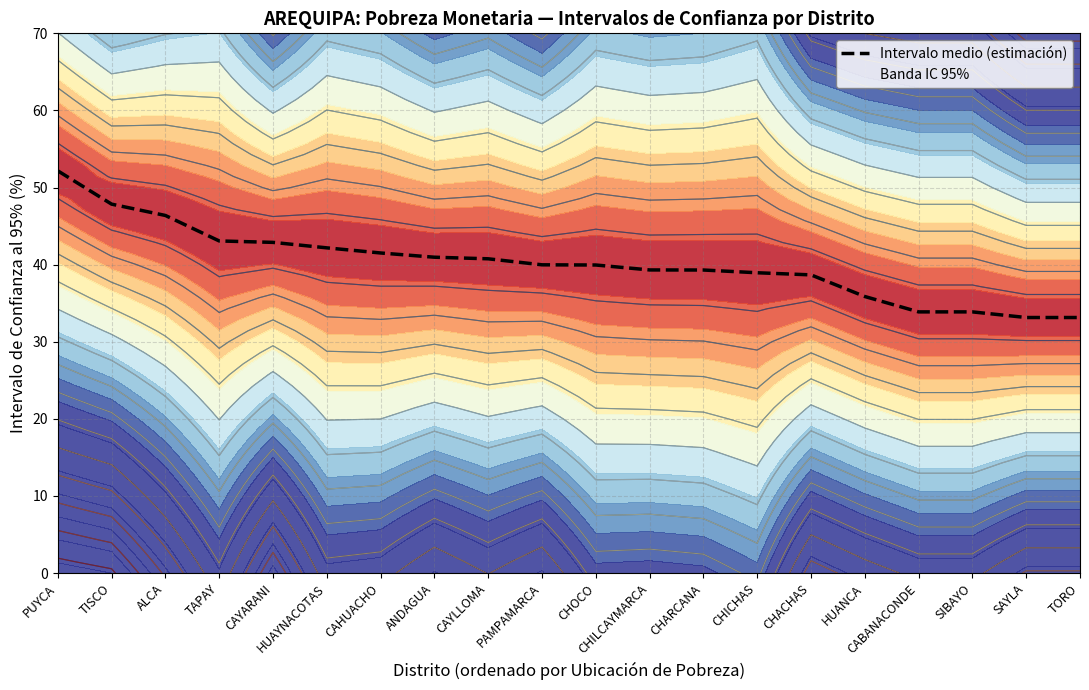

True or false: the data shows 35.9 at HUANCA.

True